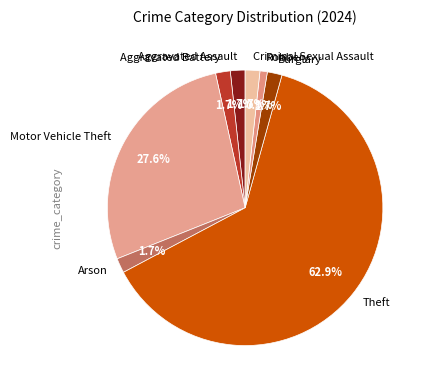

Count the number of slices in the pie.

8